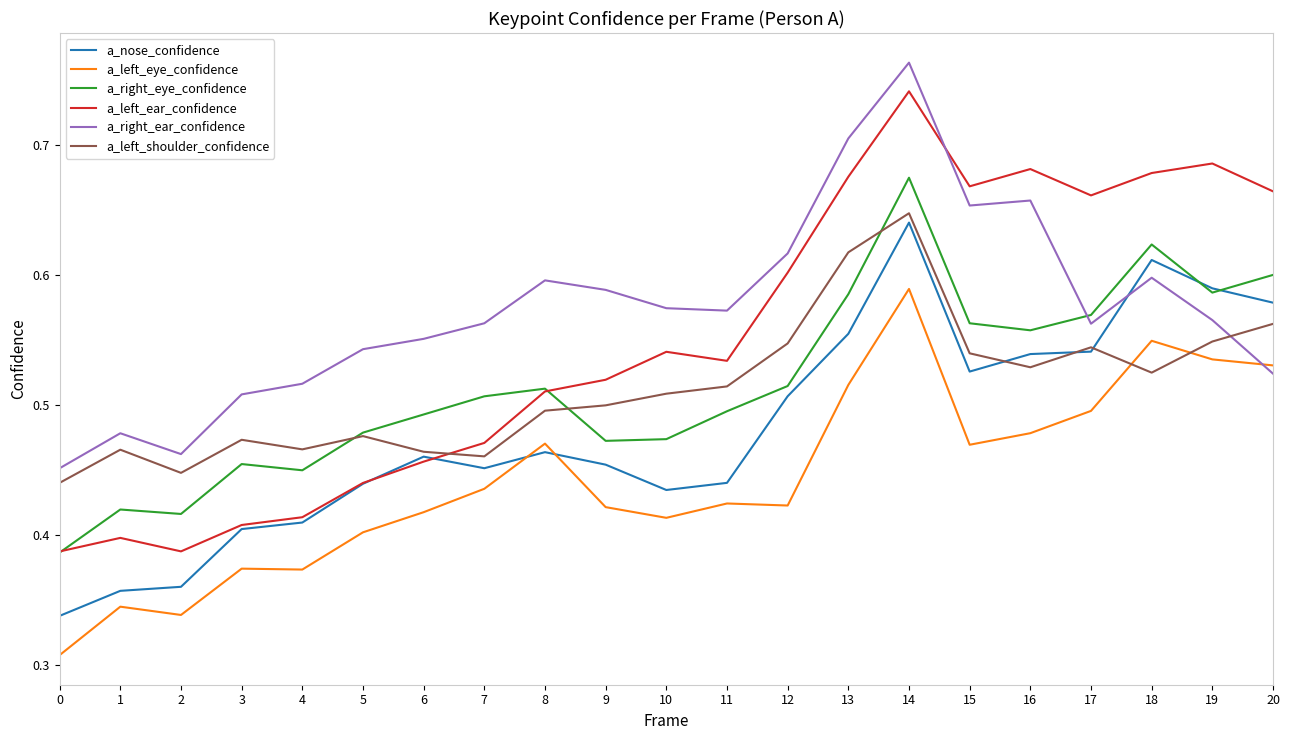

Which category has the highest value in the a_left_ear_confidence series?

14